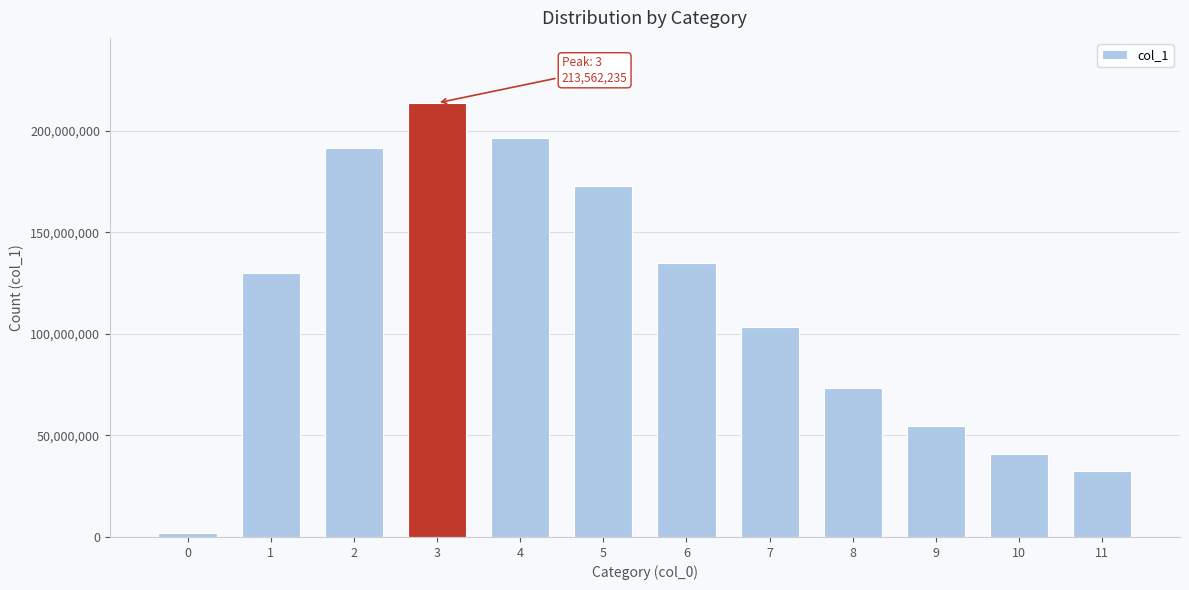

Reading left to right, extract all data points from this chart.

1916707	129874908	191474210	213562235	196446249	172604838	134958696	103147186	73529730	54711782	40589320	32364440